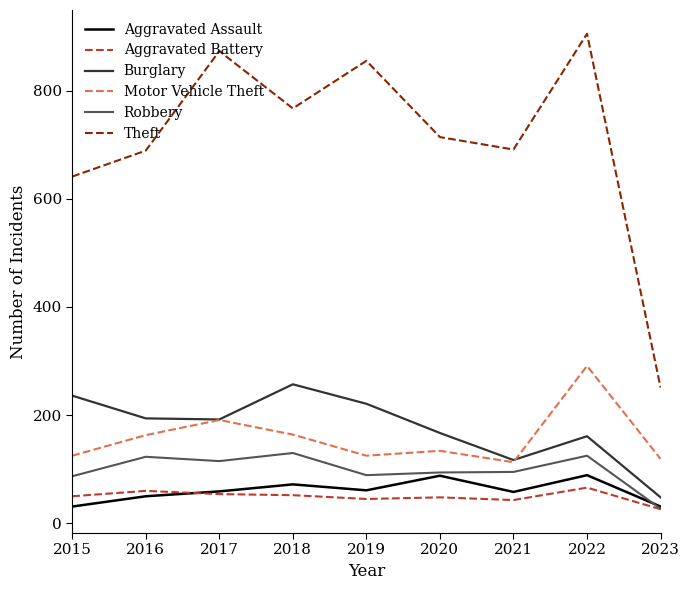

What is the difference between the Burglary values at 2022 and 2019?

60